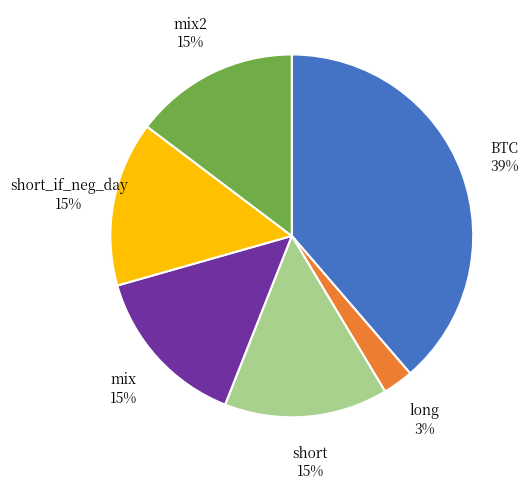

Is there a majority slice in this chart?

No